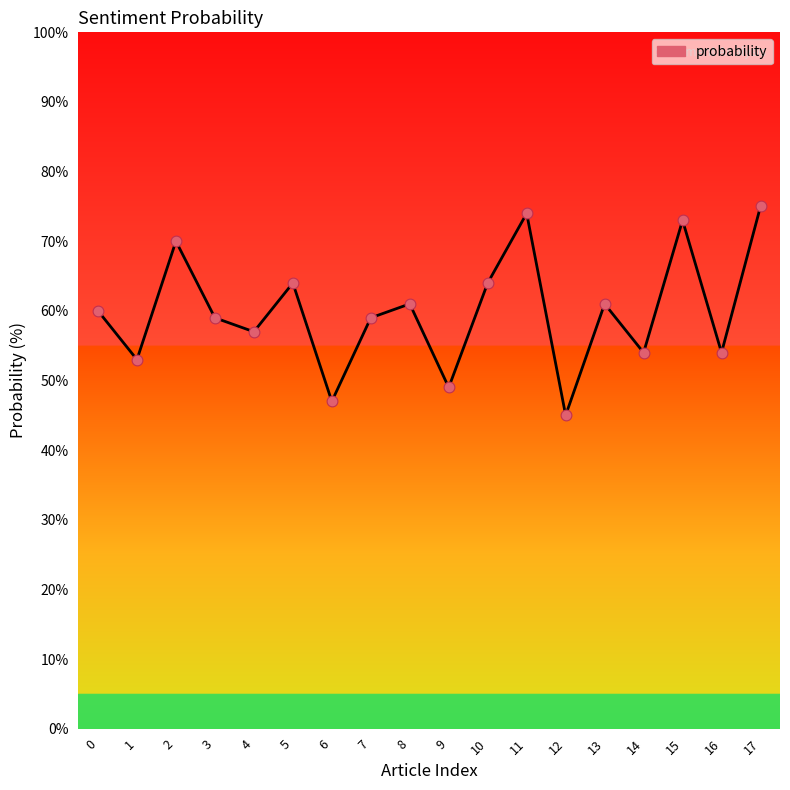

Which has a higher value, 14 or 10?

10